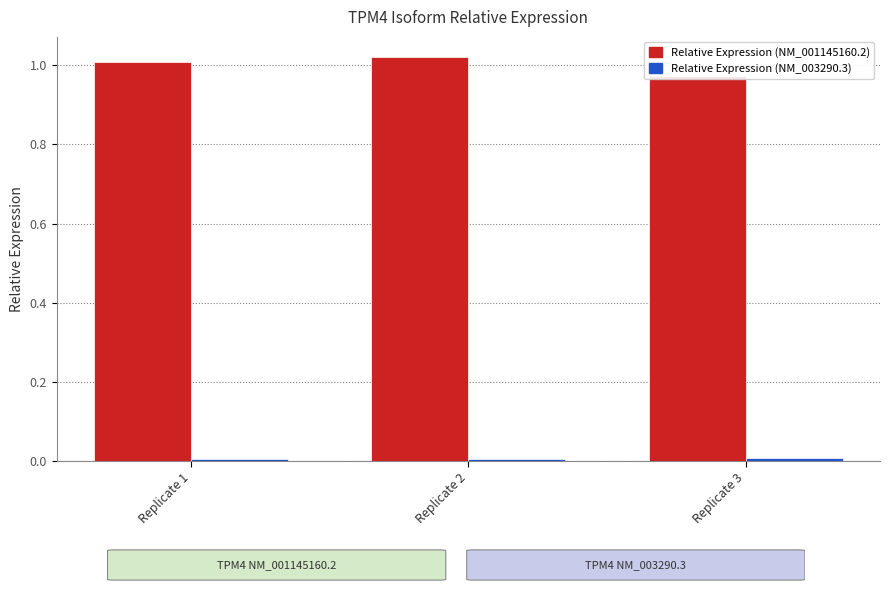

How many values in the Relative Expression (NM_001145160.2) series are below 1?

1